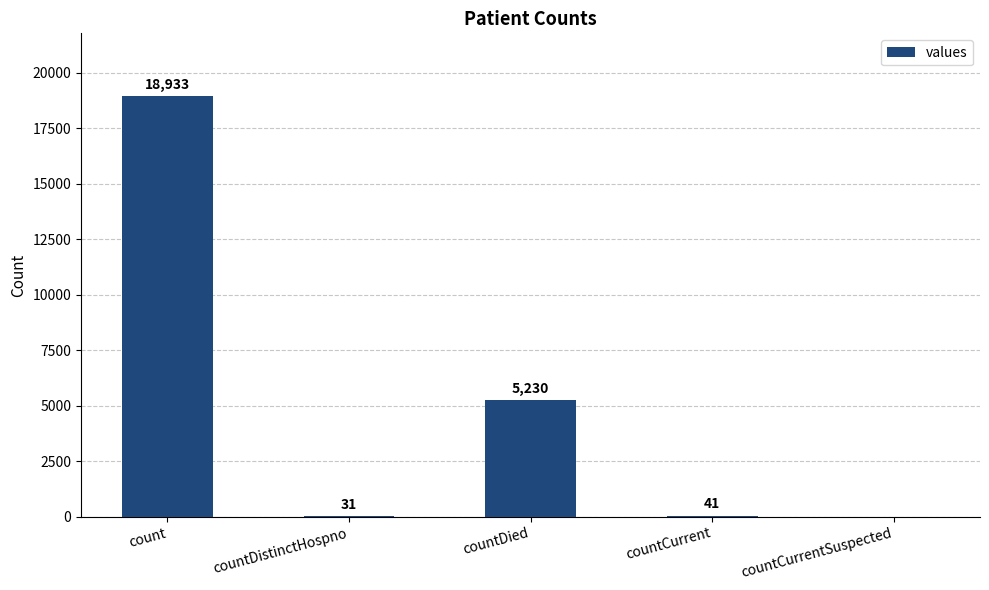

Which has a higher value, count or countDied?

count